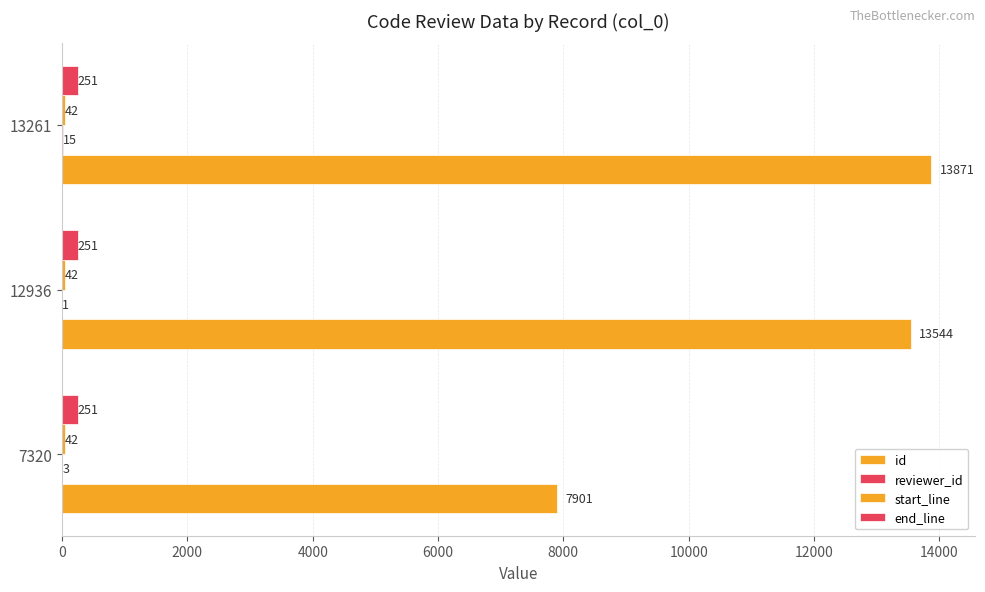

How many categories are shown in the chart?

3